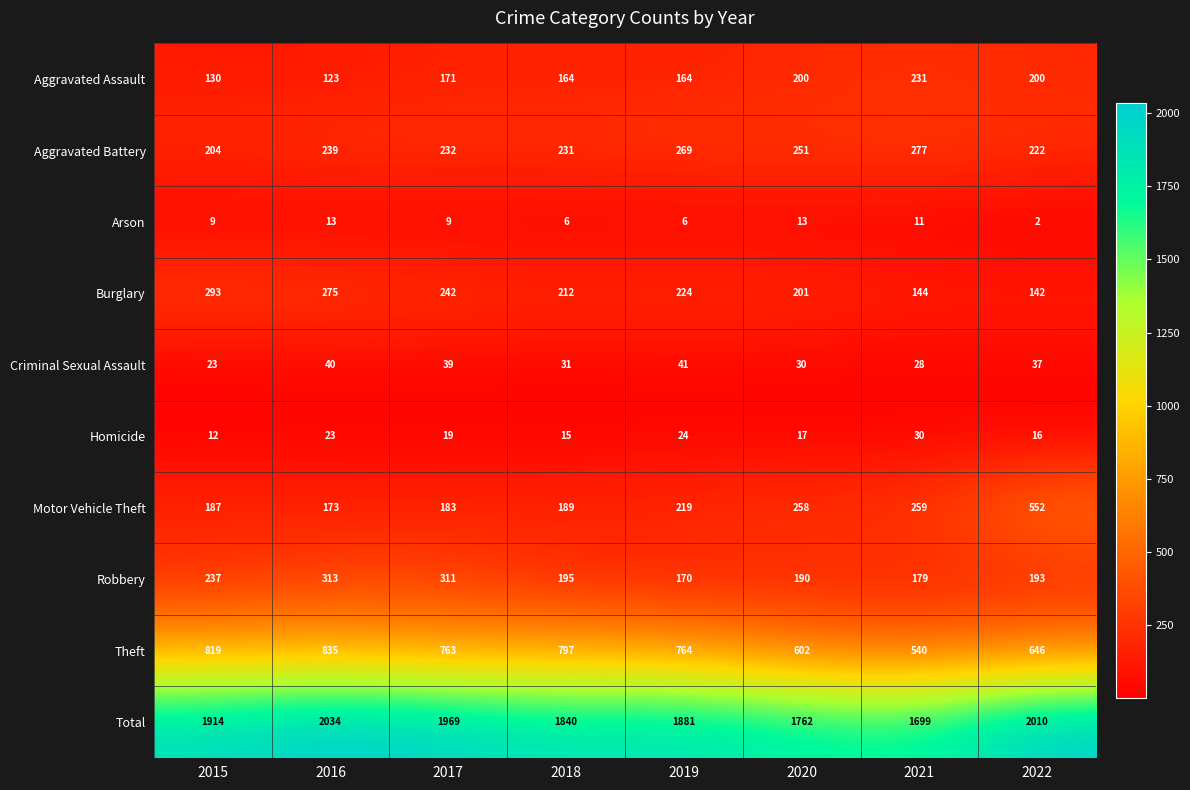

The Aggravated Battery series shows 467 at 2021. True or false?

False